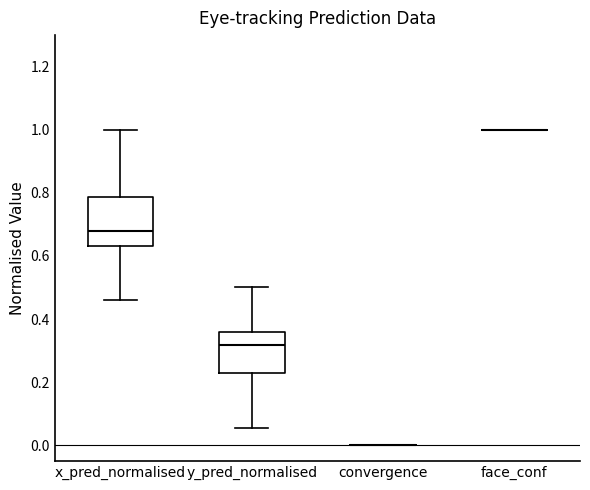

Reading left to right, transcribe this box plot: for each box, give where its median line is, the range the box spans, and where its two whiskers end, as read against the y-axis. The values are not printed on the chart, so give them approximately, as read against the axis.

x_pred_normalised: median 0.68, box 0.64 to 0.78, whiskers 0.46 to 1.00
y_pred_normalised: median 0.32, box 0.22 to 0.36, whiskers 0.06 to 0.50
convergence: box collapsed to a line at 0.00, whiskers 0.00 to 0.00
face_conf: box collapsed to a line at 1.00, whiskers 1.00 to 1.00